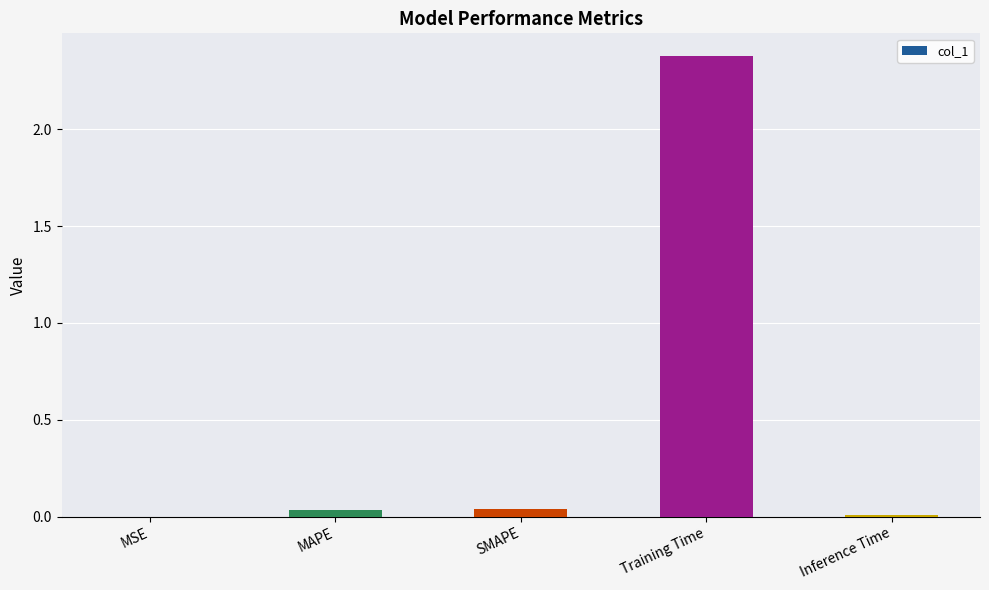

True or false: the data shows 4.0 at Training Time.

False